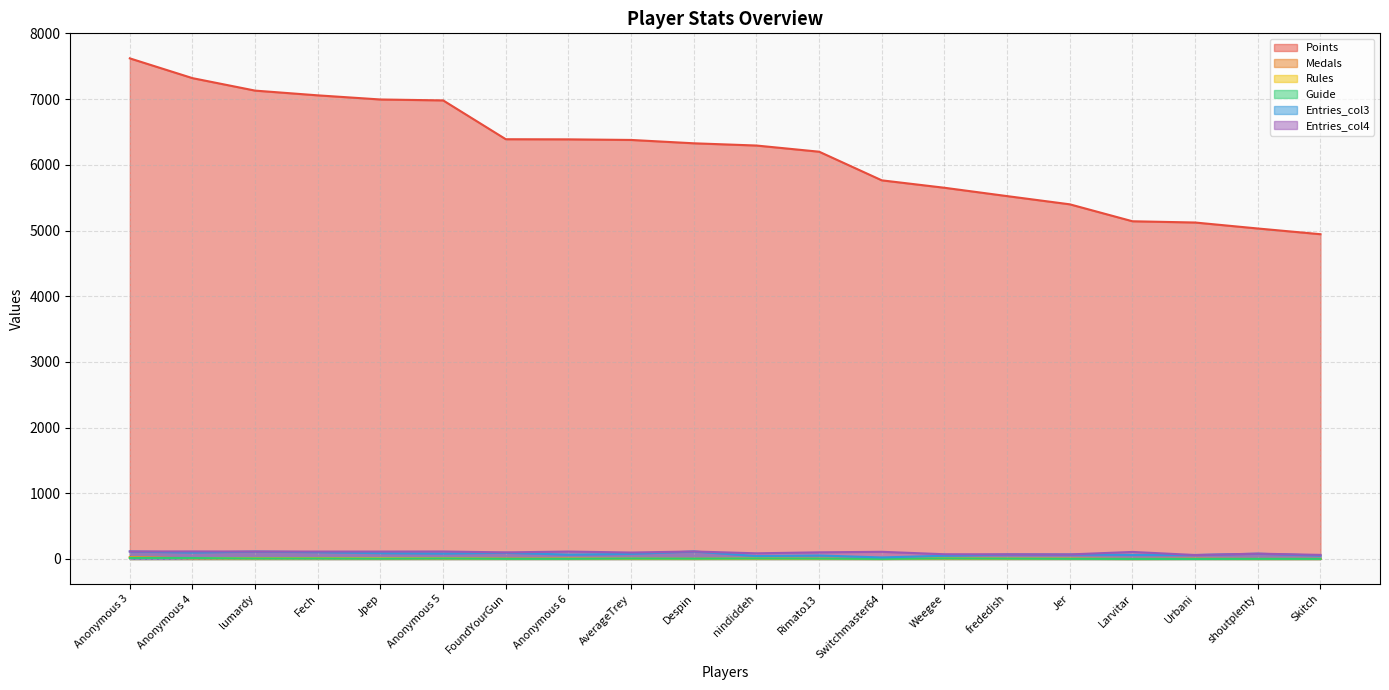

True or false: Medals has a value of 5 at frededish.

False